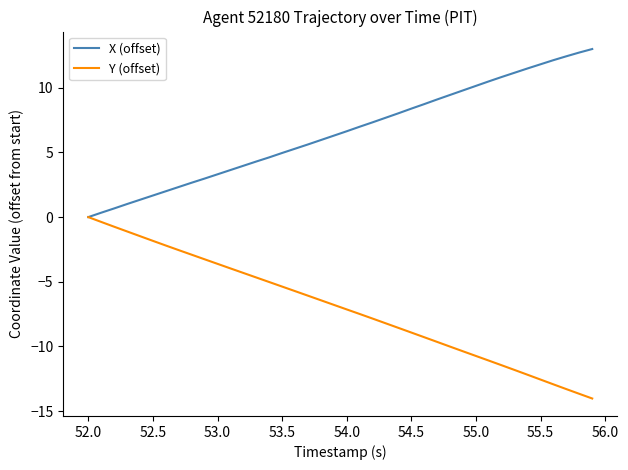

Which series has the largest total across all categories?

X (offset)